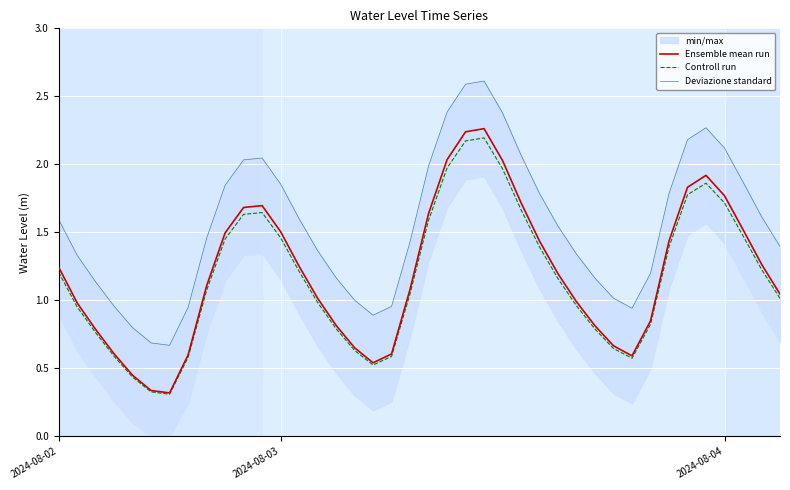

True or false: Ensemble mean run has a value of 0.6 at 34.

False